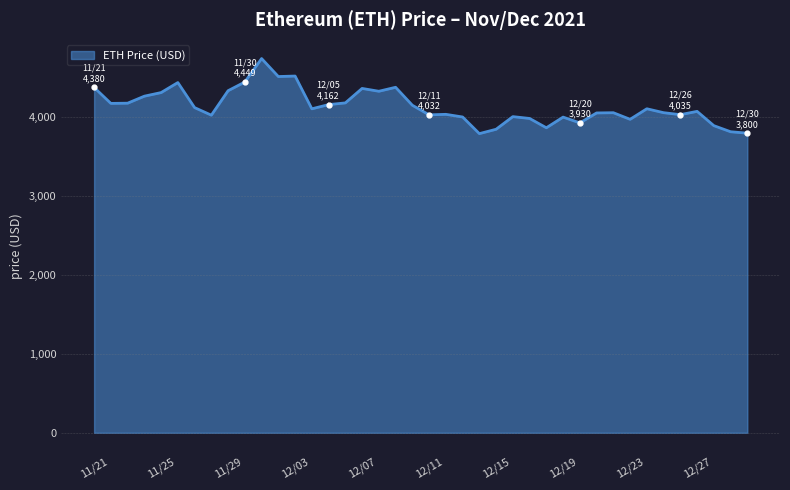

What is the average value?

4139.7